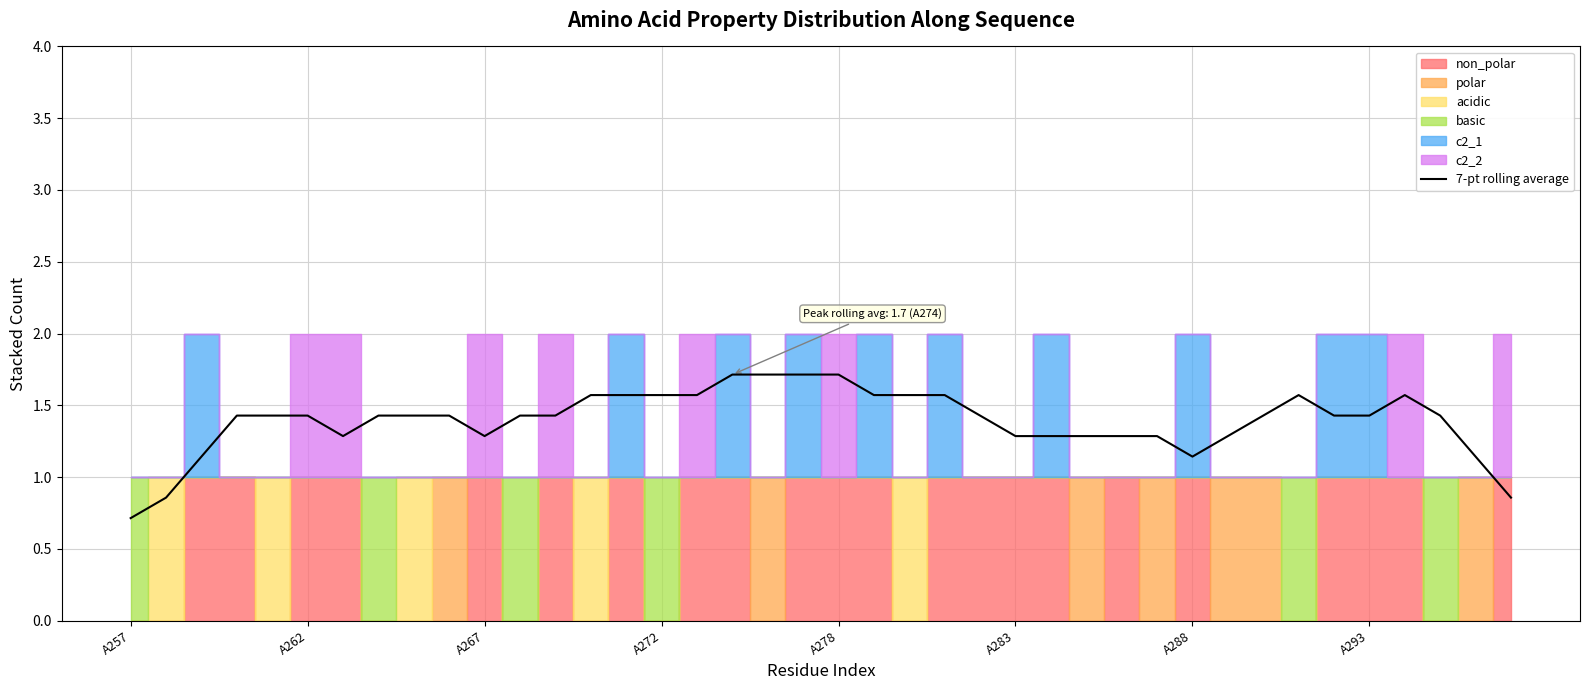

What is the lowest value of the 7-pt rolling average series?

0.7